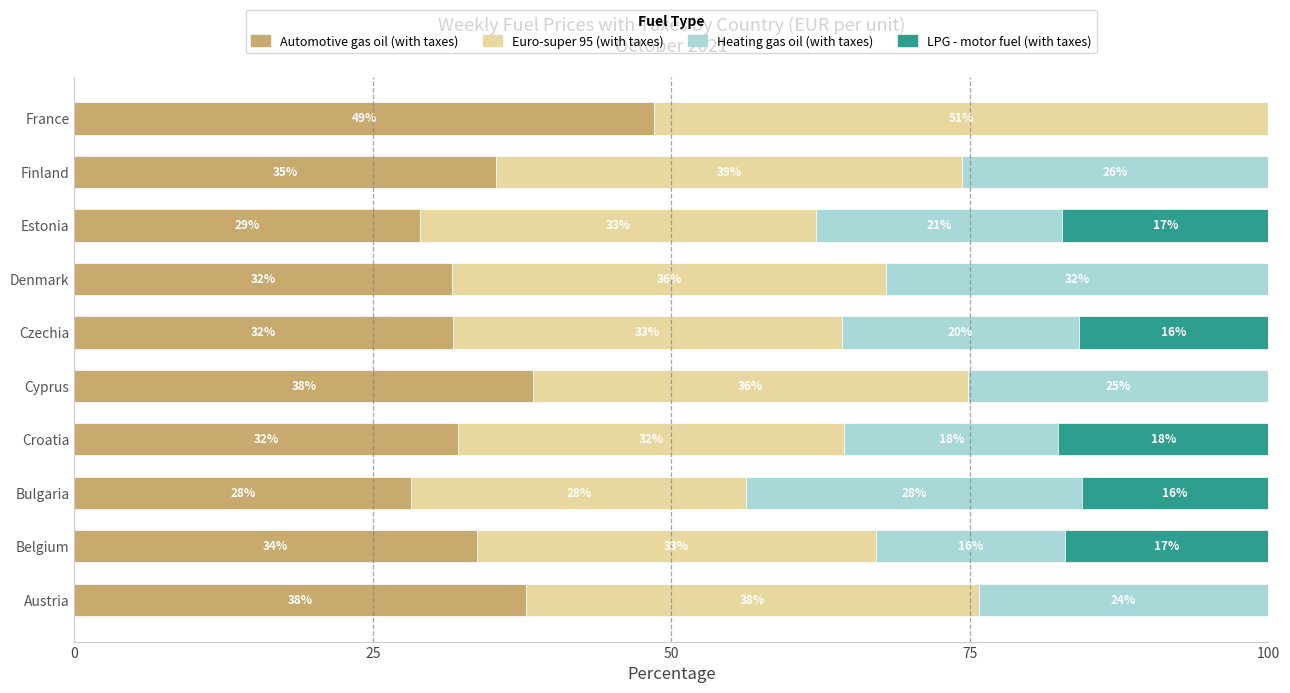

What is the value of the Euro-super 95 (with taxes) bar at the 2nd from the left?

33.4